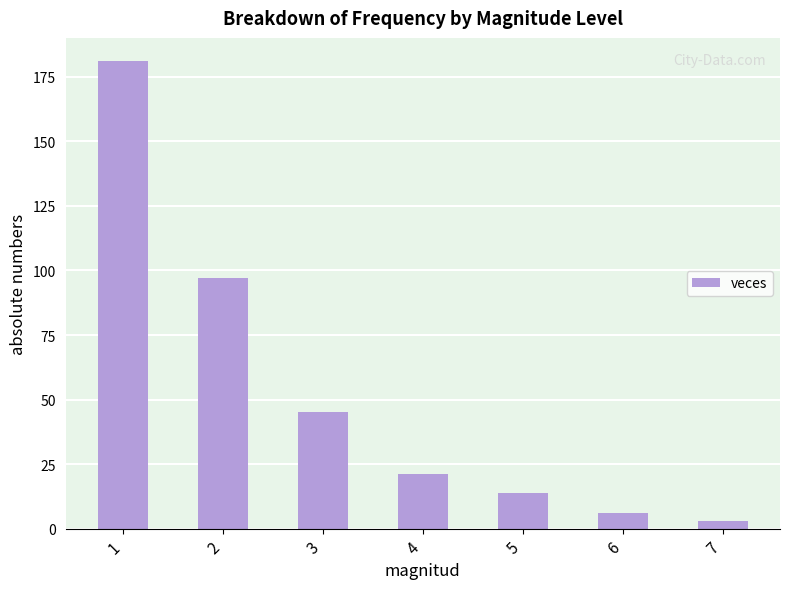

What is the value of the 1st bar from the left?

181